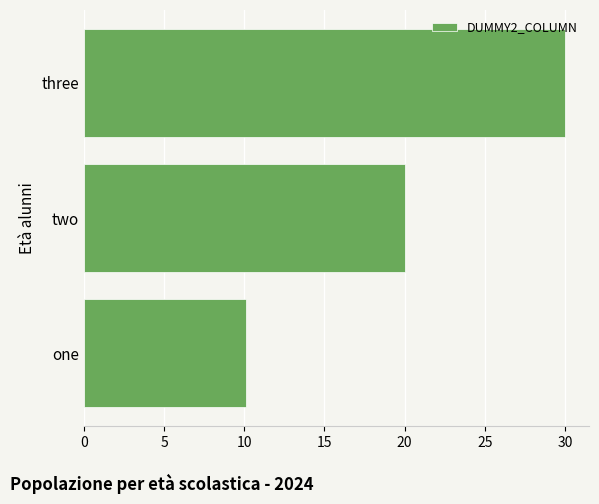

List the labels in order of value, largest first.

three, two, one